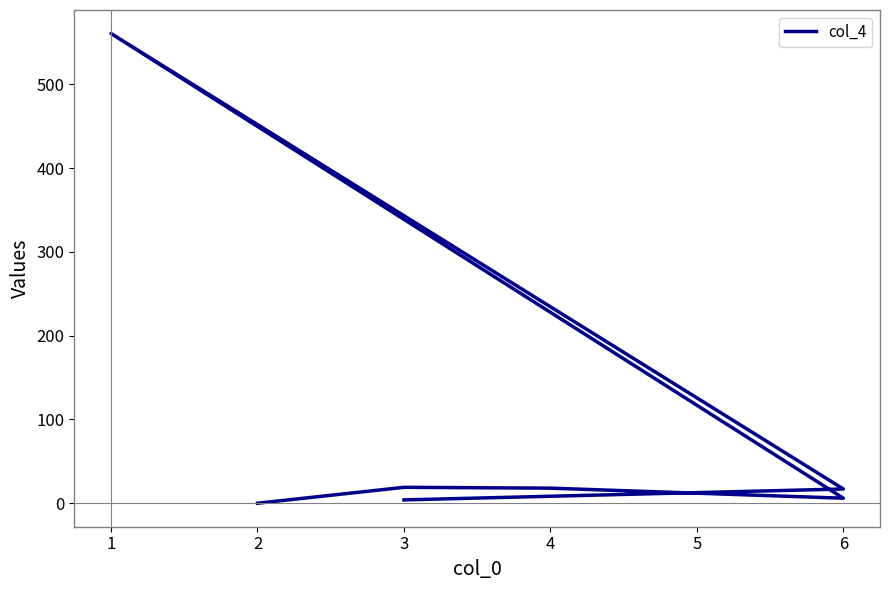

Reading left to right, transcribe all the data shown in this chart.

4.0	17.0	560.6	6.0	18.0	19.0	0.0